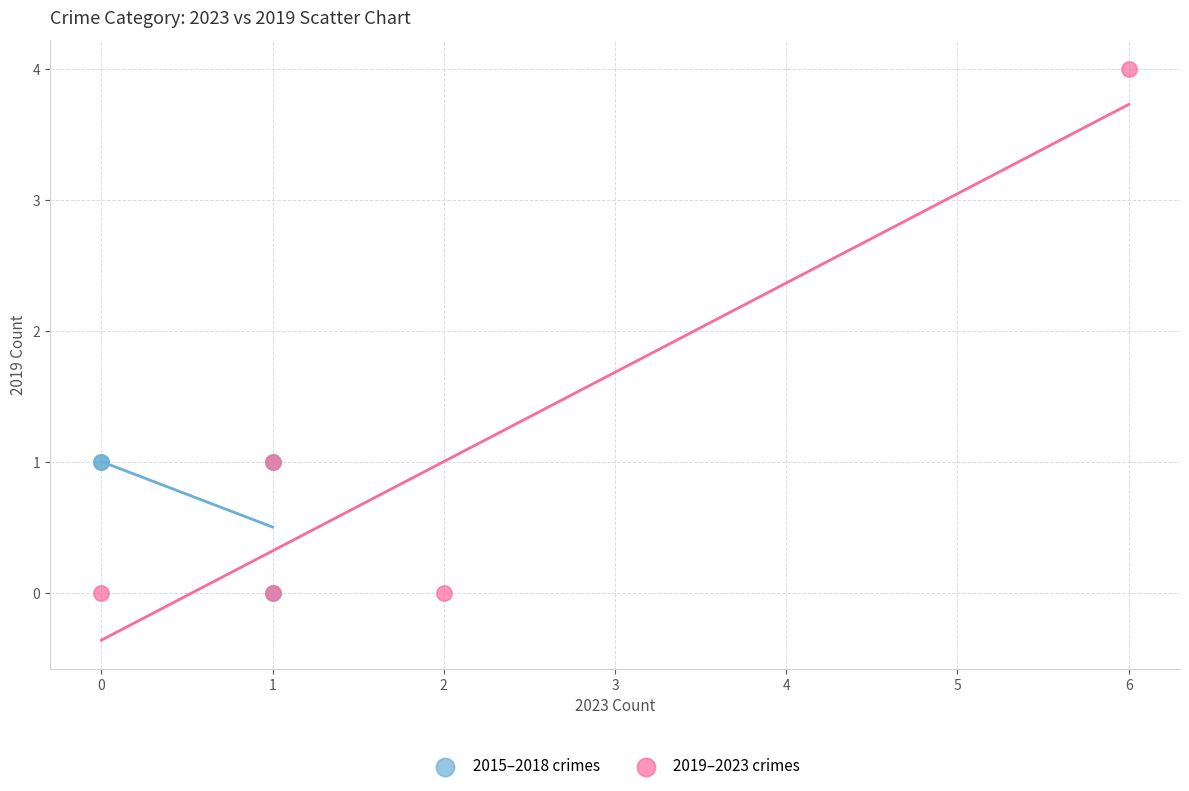

Which series has the widest spread of Y values?

2019–2023 crimes